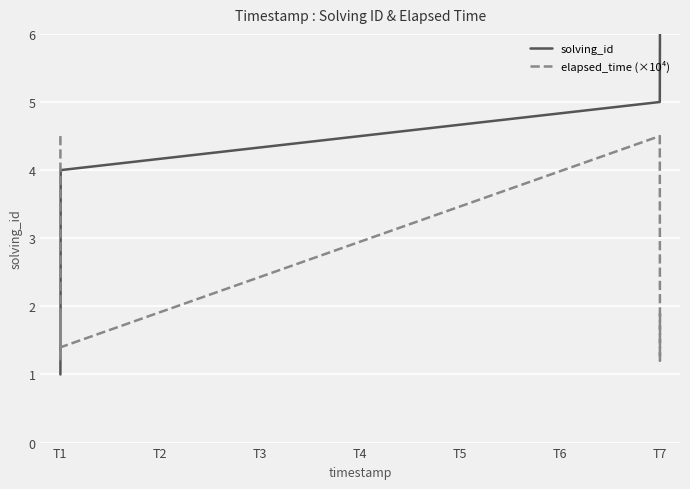

The value of elapsed_time (×10⁴) at T1 is 6.4. True or false?

False